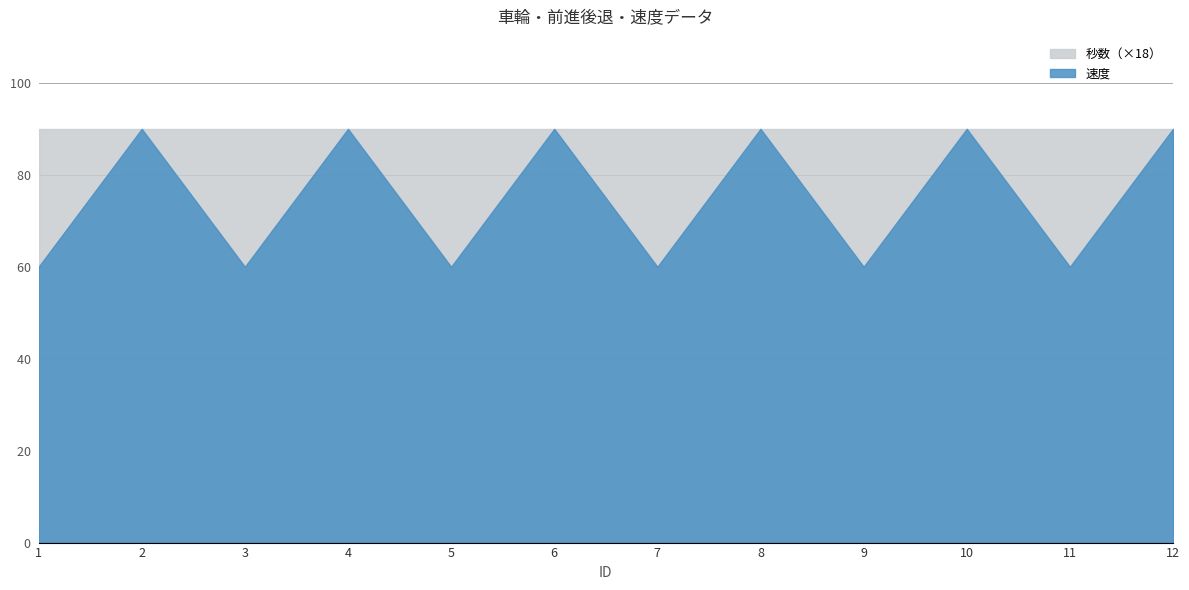

Between 2 and 10, which series saw the biggest shift?

速度